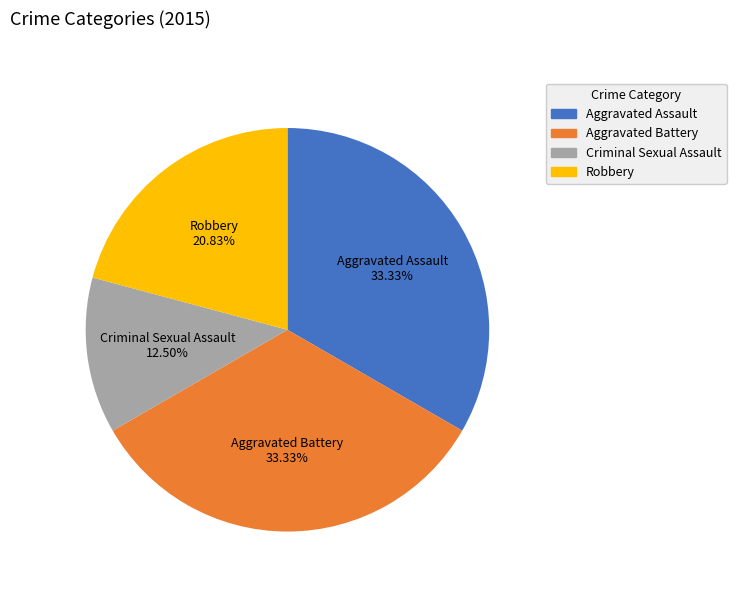

How many segments does this pie chart have?

4